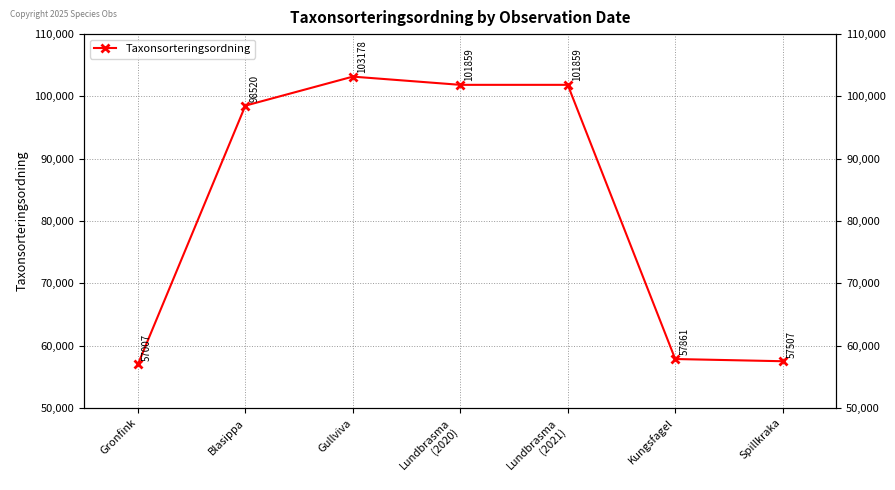

Reading right to left, extract all data points from this chart.

57507	57861	101859	101859	103178	98520	57007